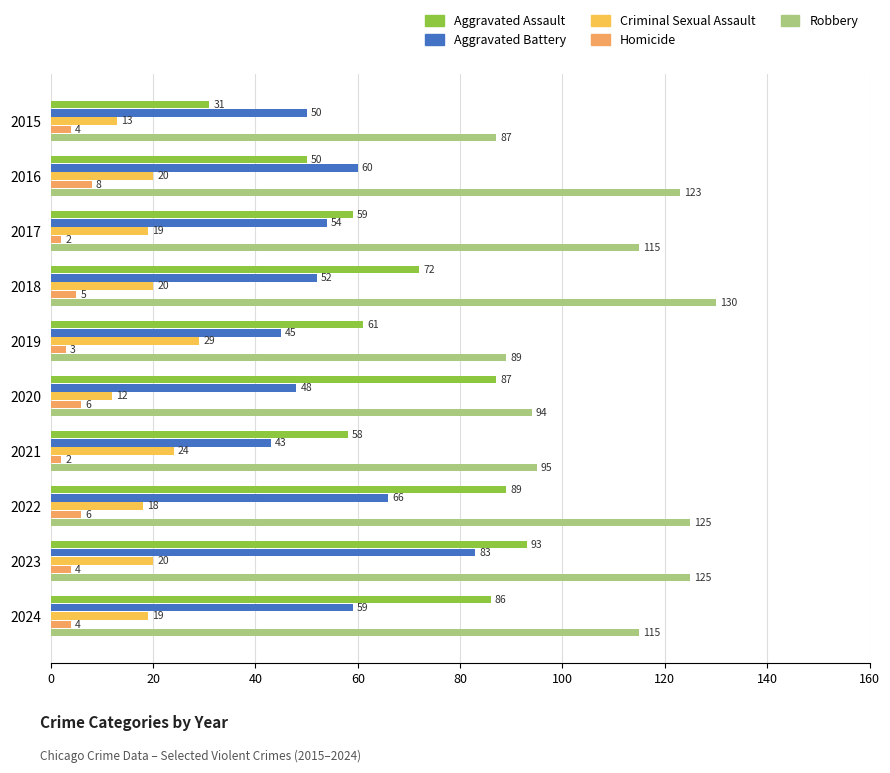

How many data points in Robbery are less than 115?

4